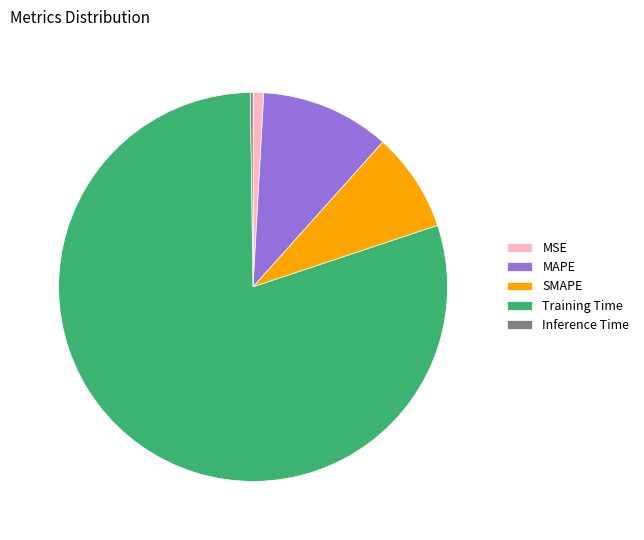

Do SMAPE and Training Time together represent more than half of the pie?

Yes